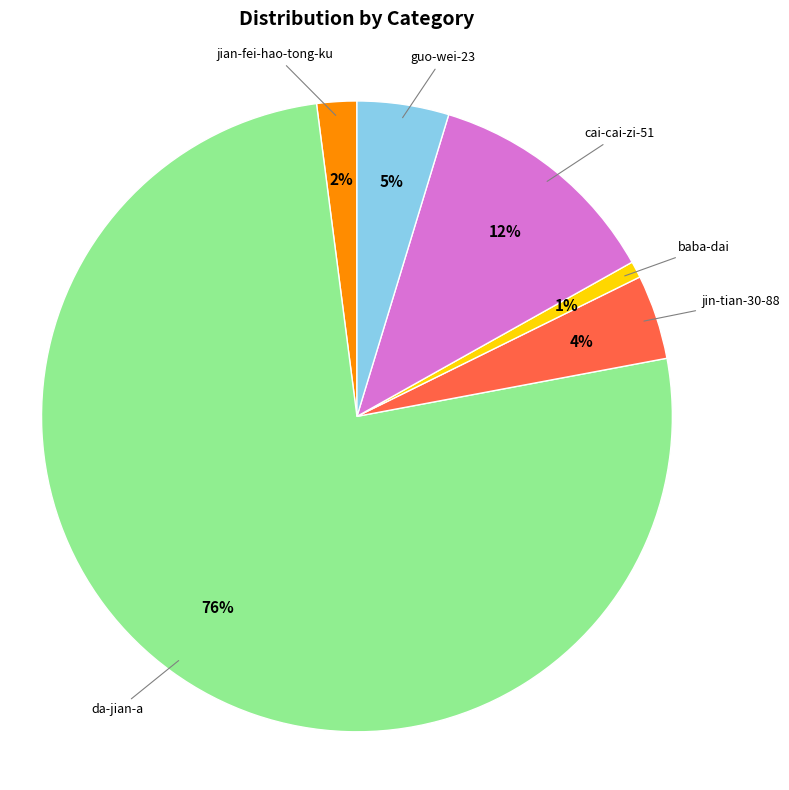

To the nearest percent, what is the average slice percentage?

17%